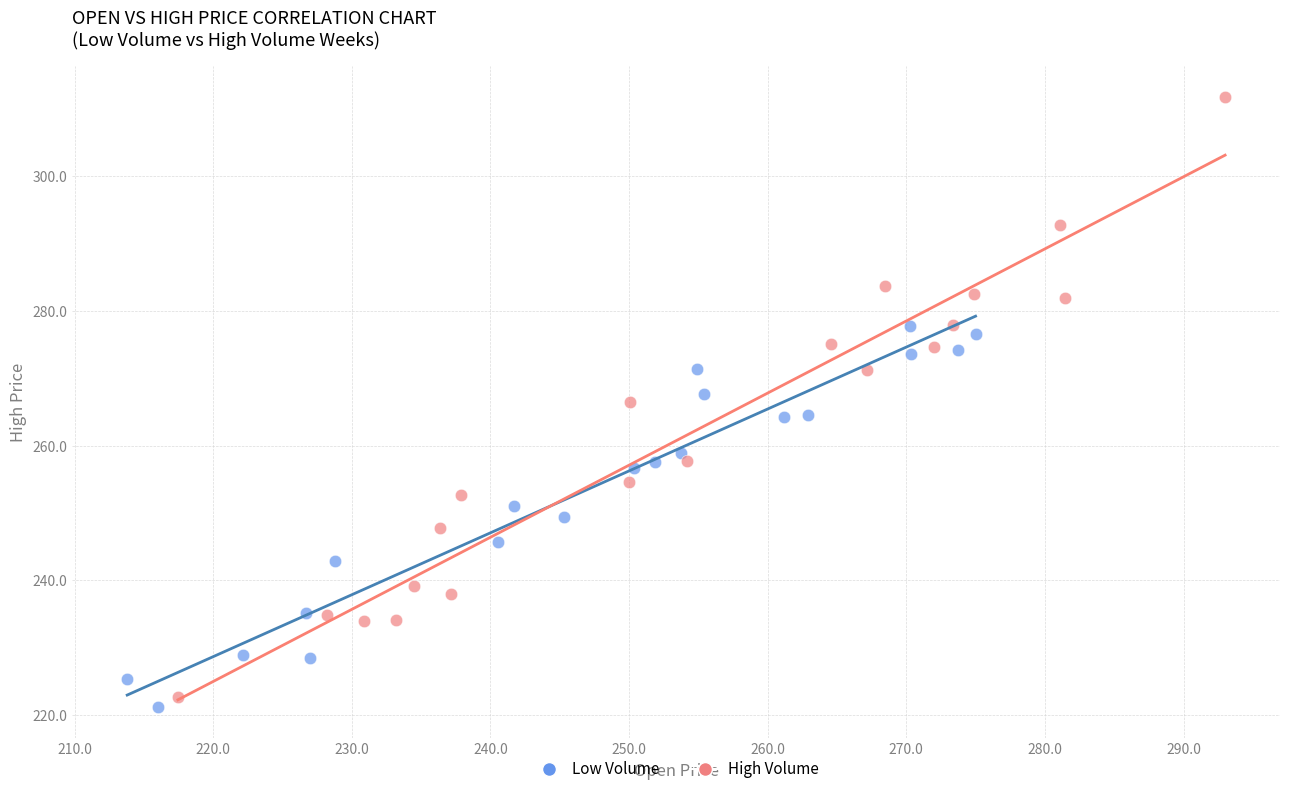

Which series reaches the maximum Y coordinate?

High Volume